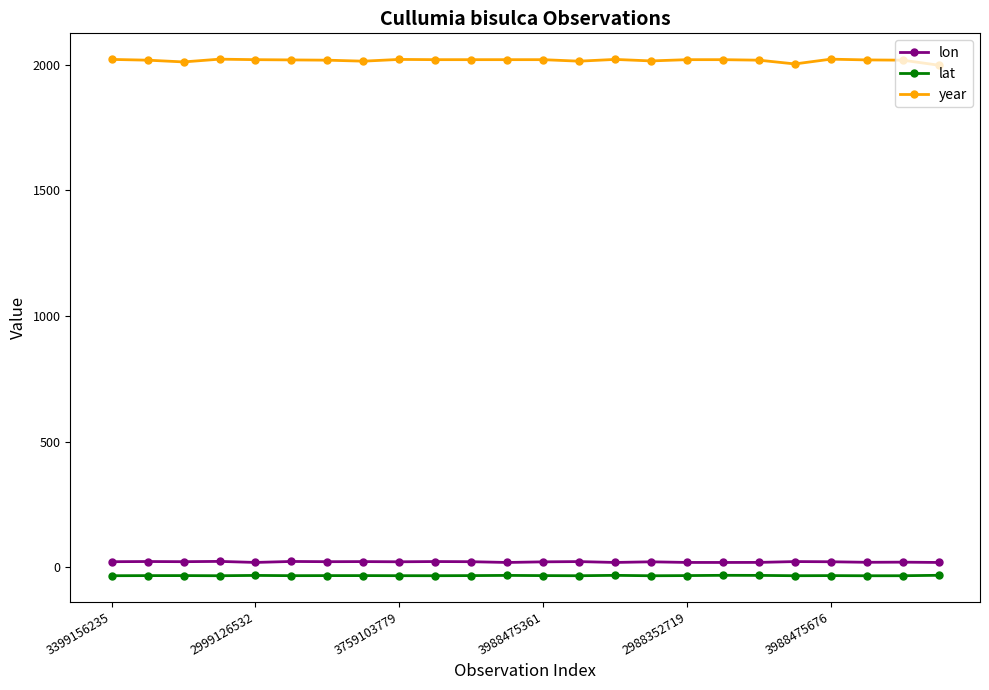

What is the value of the year point at the 19th from the left?

2018.0